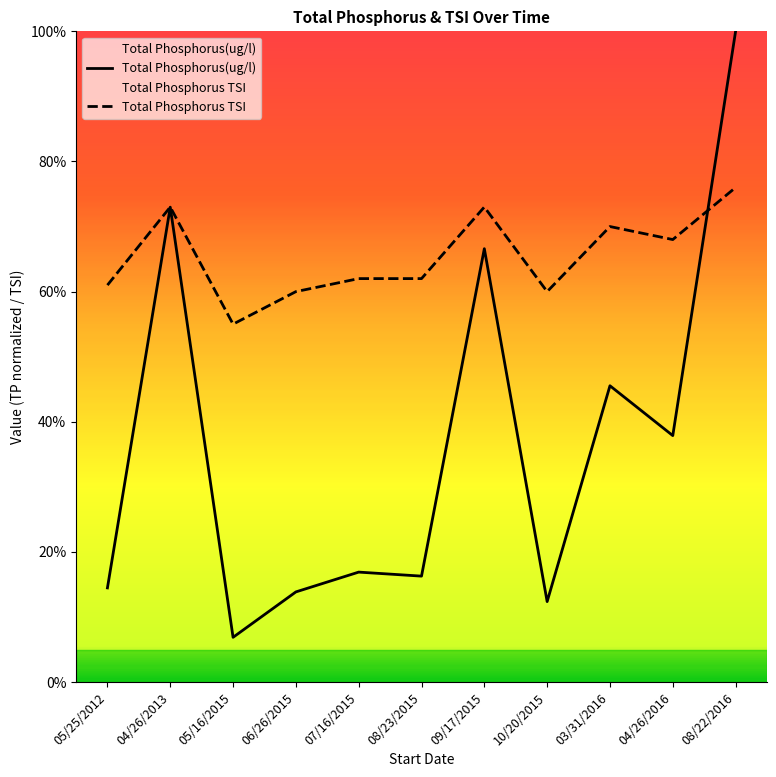

At which category does Total Phosphorus TSI reach its first local valley?

05/16/2015